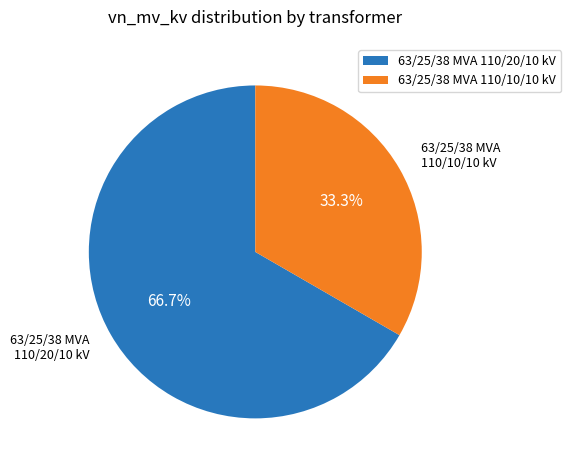

To the nearest percent, what is the average slice percentage?

50%